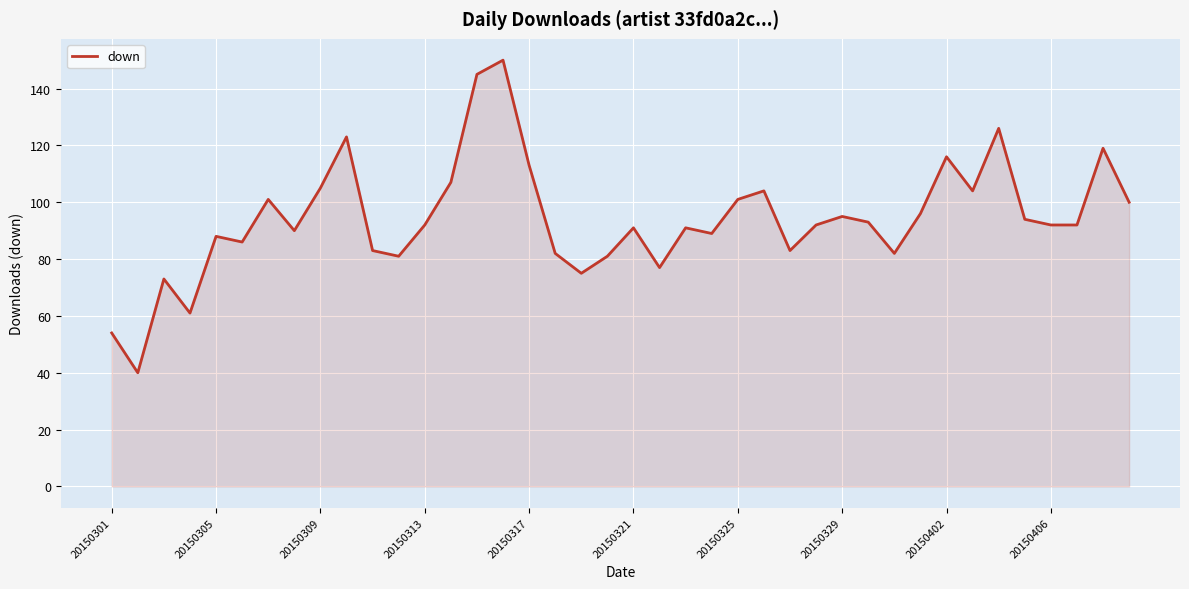

Reading left to right, transcribe all the data shown in this chart.

54	40	73	61	88	86	101	90	105	123	83	81	92	107	145	150	113	82	75	81	91	77	91	89	101	104	83	92	95	93	82	96	116	104	126	94	92	92	119	100